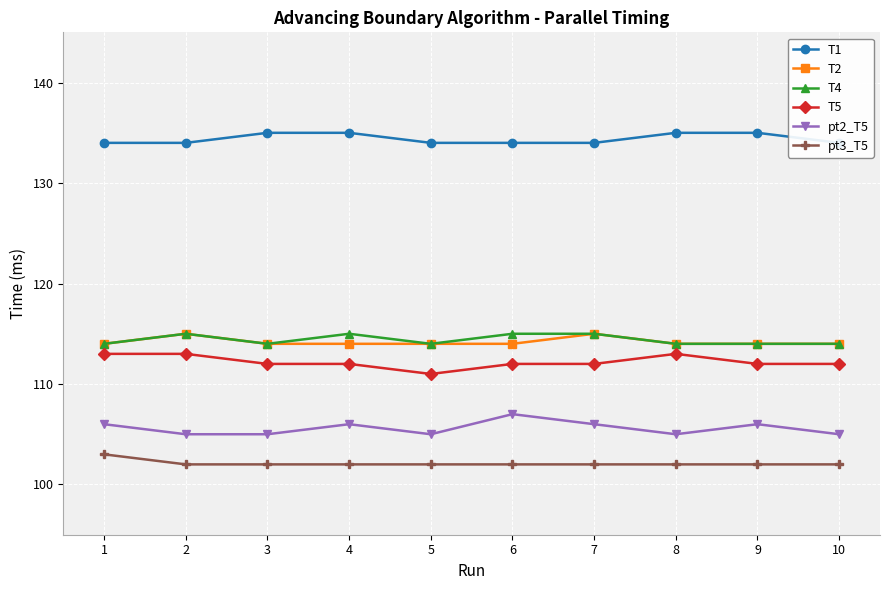

In pt2_T5, how many points are higher than both neighbors (excluding endpoints)?

3